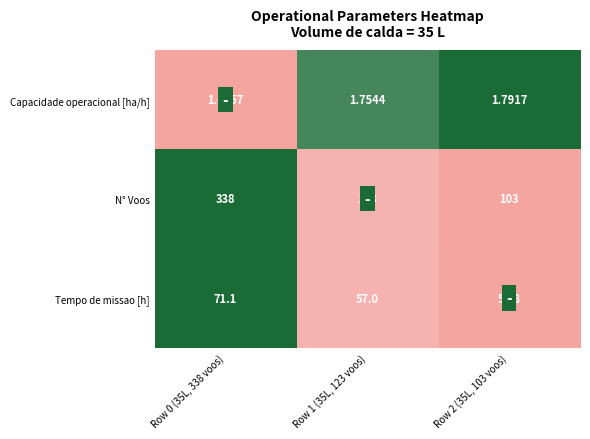

What is the spread (max minus min) of values at Row 1 (35L, 123 voos)?

121.2